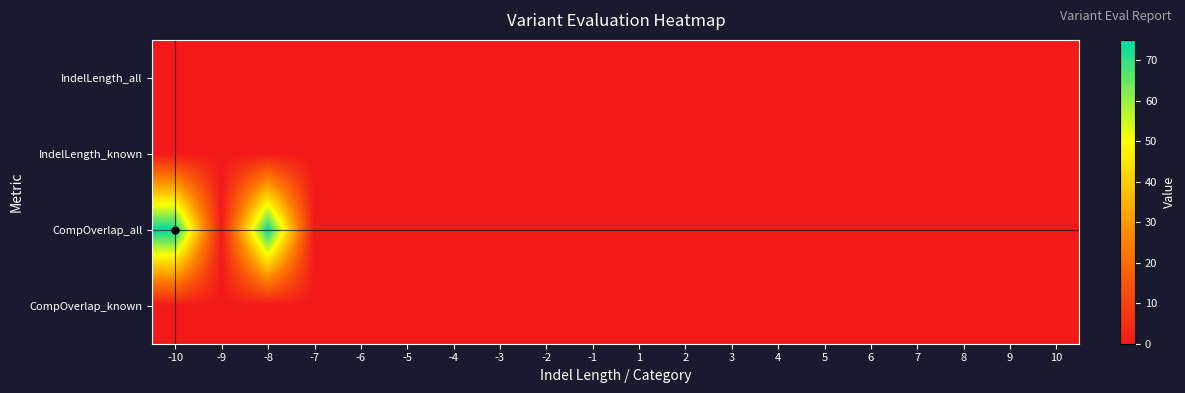

What is the greatest value displayed?

75.0